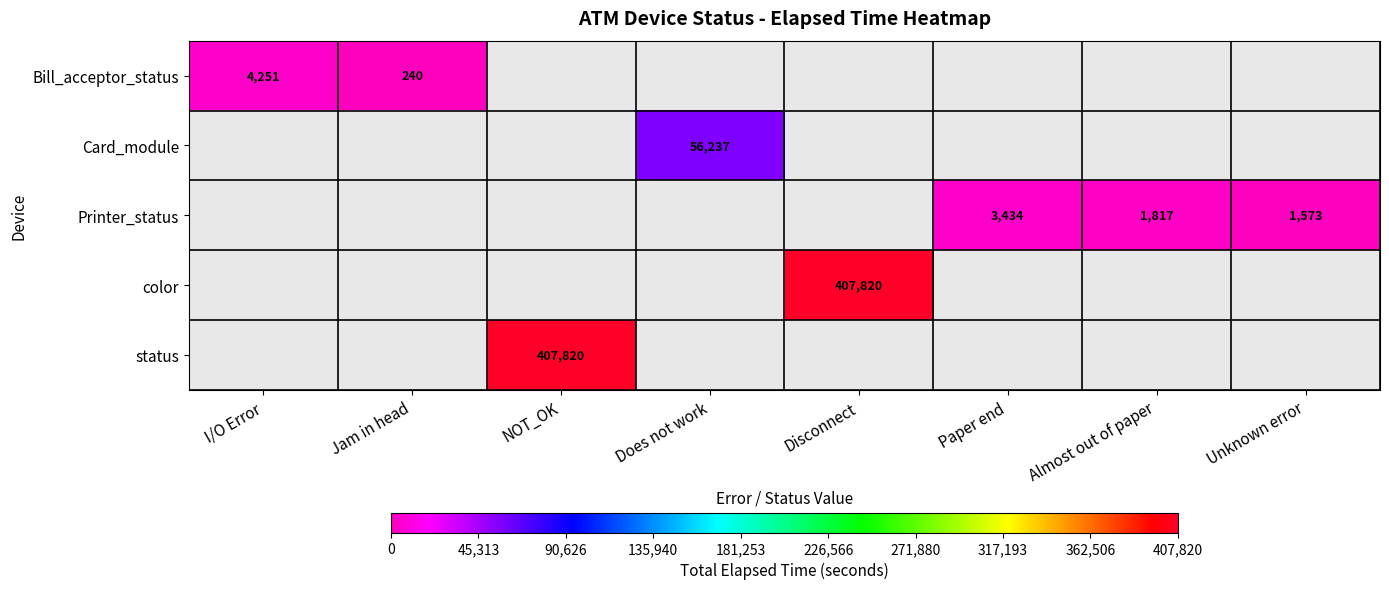

Is it true that Bill_acceptor_status equals 4251 at I/O Error?

True